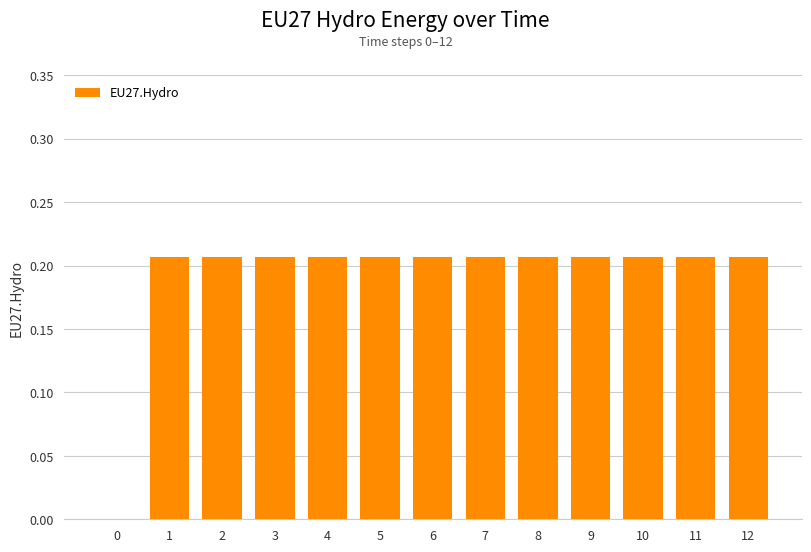

The chart shows a value of 0.3 at 8. True or false?

False